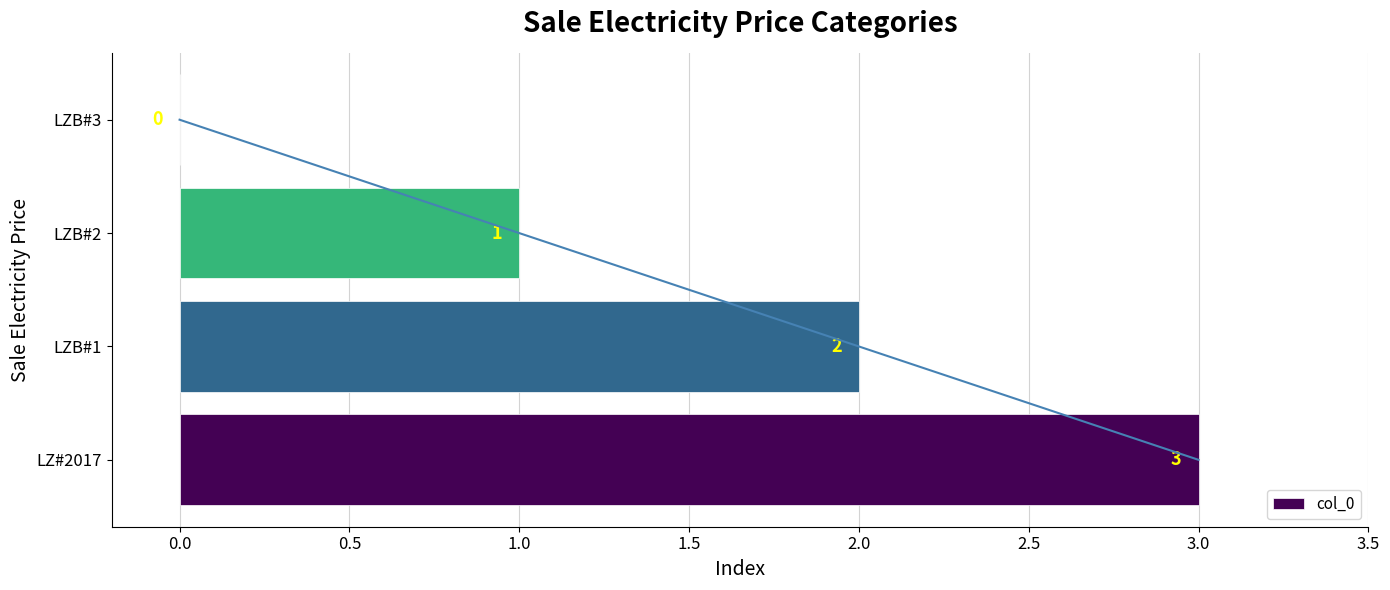

Are the bars horizontal?

Yes